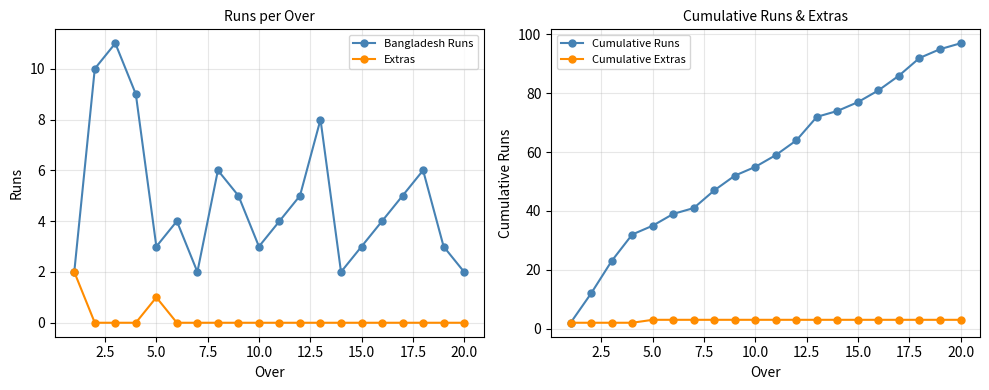

Which series has the largest total across all categories?

Cumulative Runs